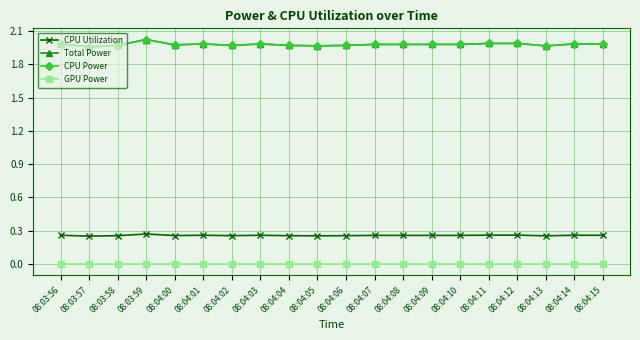

Reading left to right, list all the values displayed in this chart.

CPU Utilization: 0.3	0.3	0.3	0.3	0.3	0.3	0.3	0.3	0.3	0.3	0.3	0.3	0.3	0.3	0.3	0.3	0.3	0.3	0.3	0.3
Total Power: 2.0	2.0	2.0	2.0	2.0	2.0	2.0	2.0	2.0	2.0	2.0	2.0	2.0	2.0	2.0	2.0	2.0	2.0	2.0	2.0
CPU Power: 2.0	2.0	2.0	2.0	2.0	2.0	2.0	2.0	2.0	2.0	2.0	2.0	2.0	2.0	2.0	2.0	2.0	2.0	2.0	2.0
GPU Power: 0.0	0.0	0.0	0.0	0.0	0.0	0.0	0.0	0.0	0.0	0.0	0.0	0.0	0.0	0.0	0.0	0.0	0.0	0.0	0.0